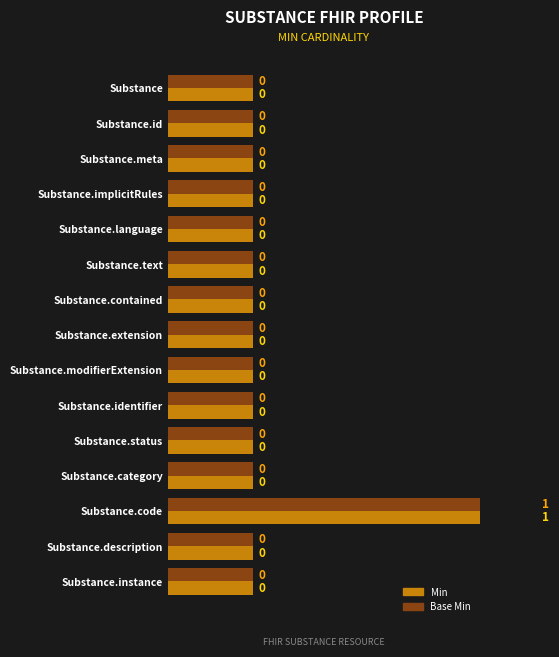

Which series has the largest total across all categories?

Min